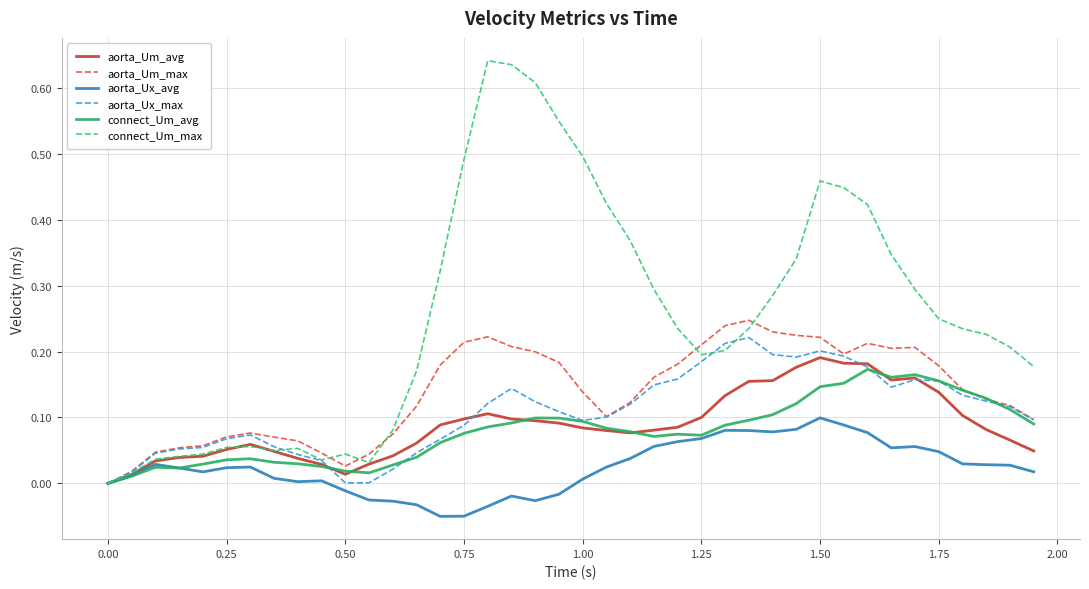

Does the chart have visible grid lines?

Yes